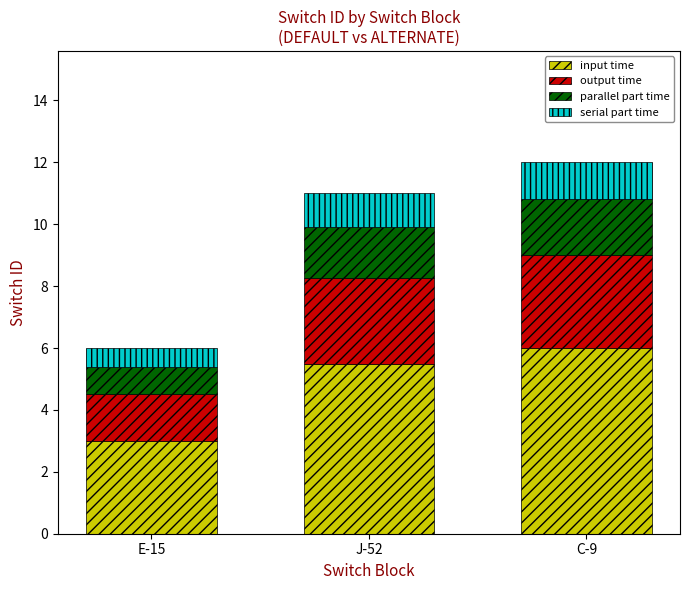

Where is input time nearest to the value 4?

E-15